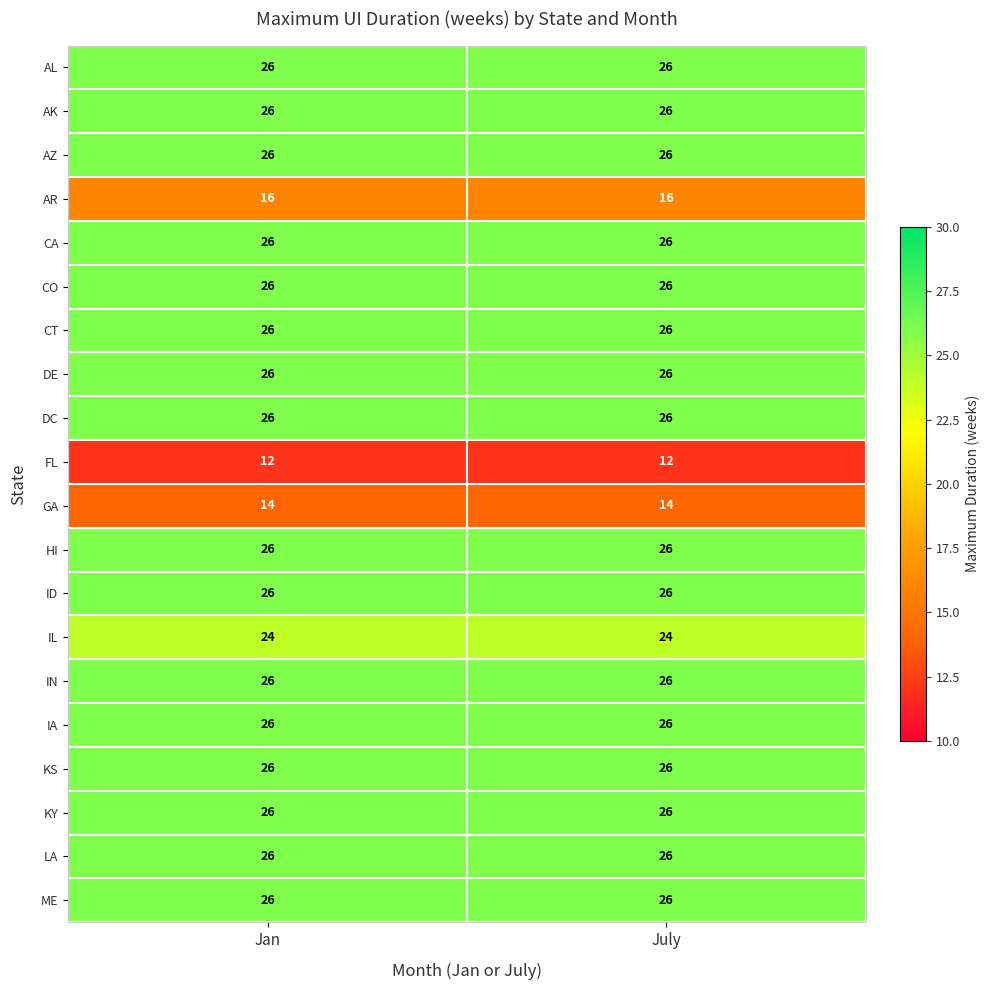

Count the number of categories in the chart.

2